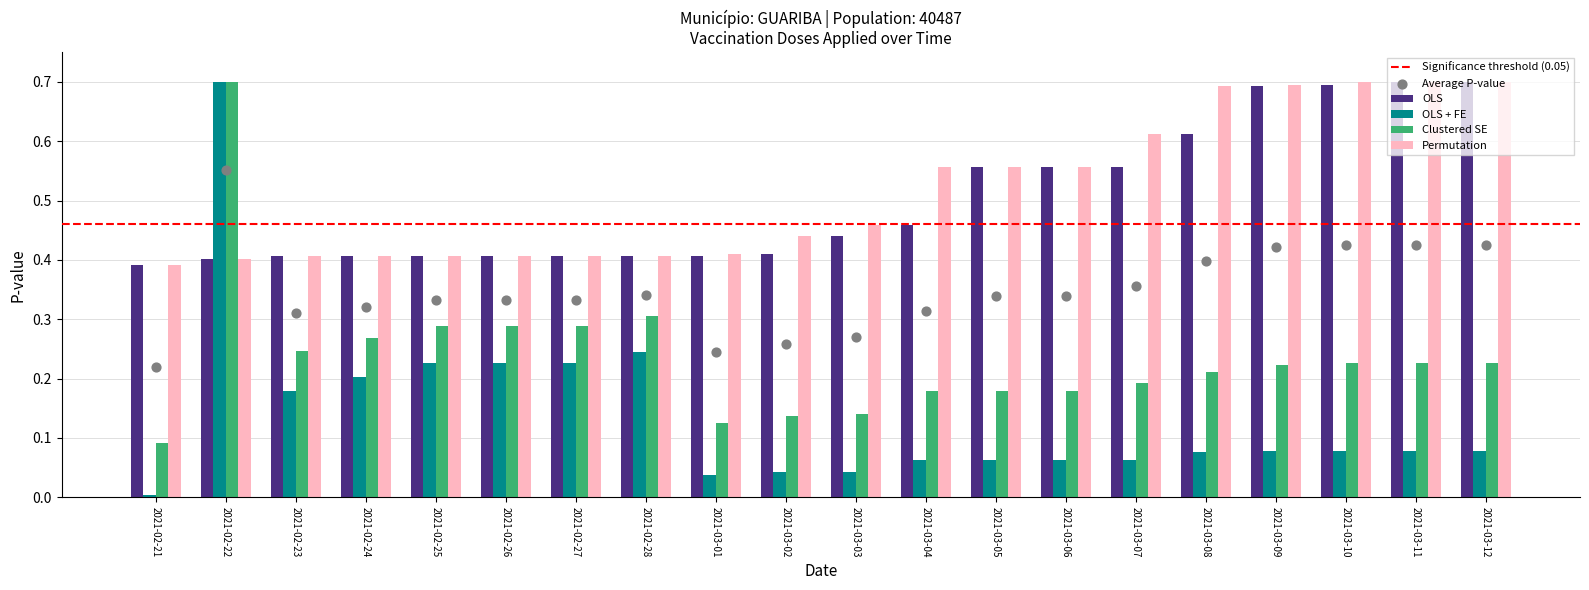

What is the total value across all series at 2021-03-01?

1.0